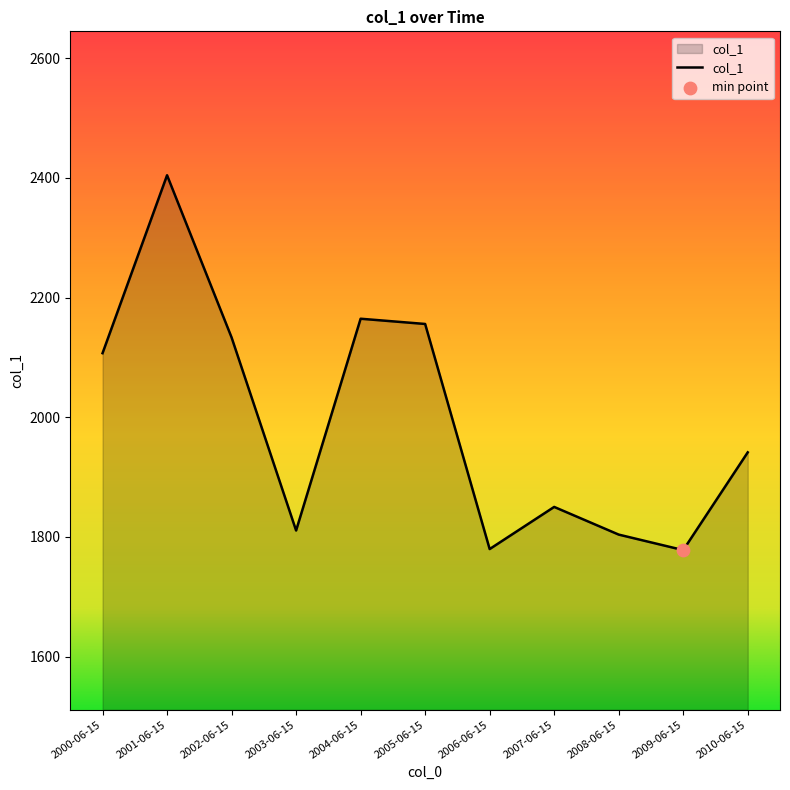

Which has a higher value, 2005-06-15 or 2006-06-15?

2005-06-15